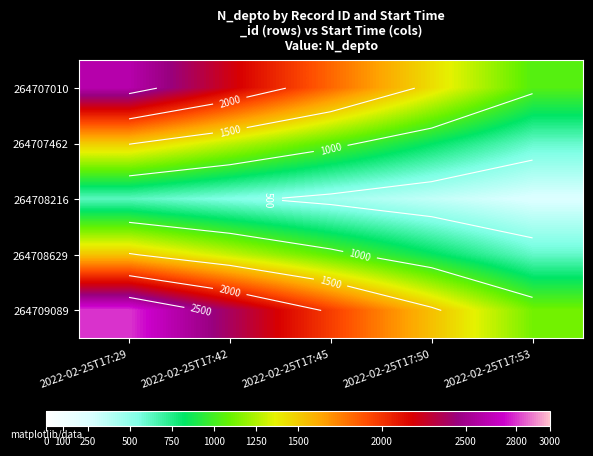

The value of 264707462 at 2022-02-25T17:29 is 462.7. True or false?

False